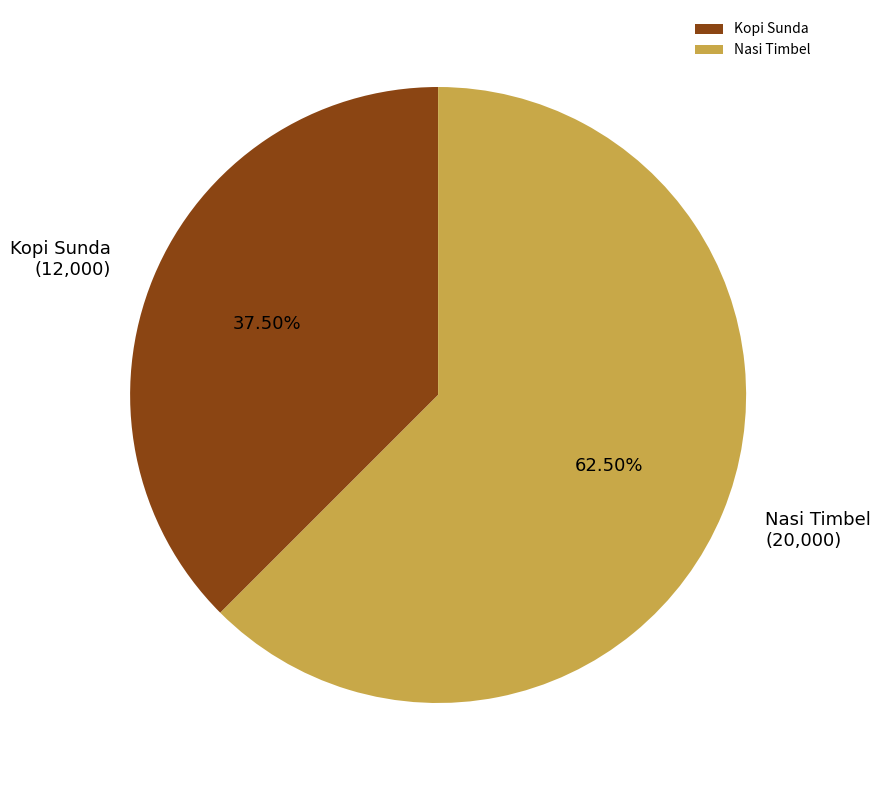

How many segments does this pie chart have?

2